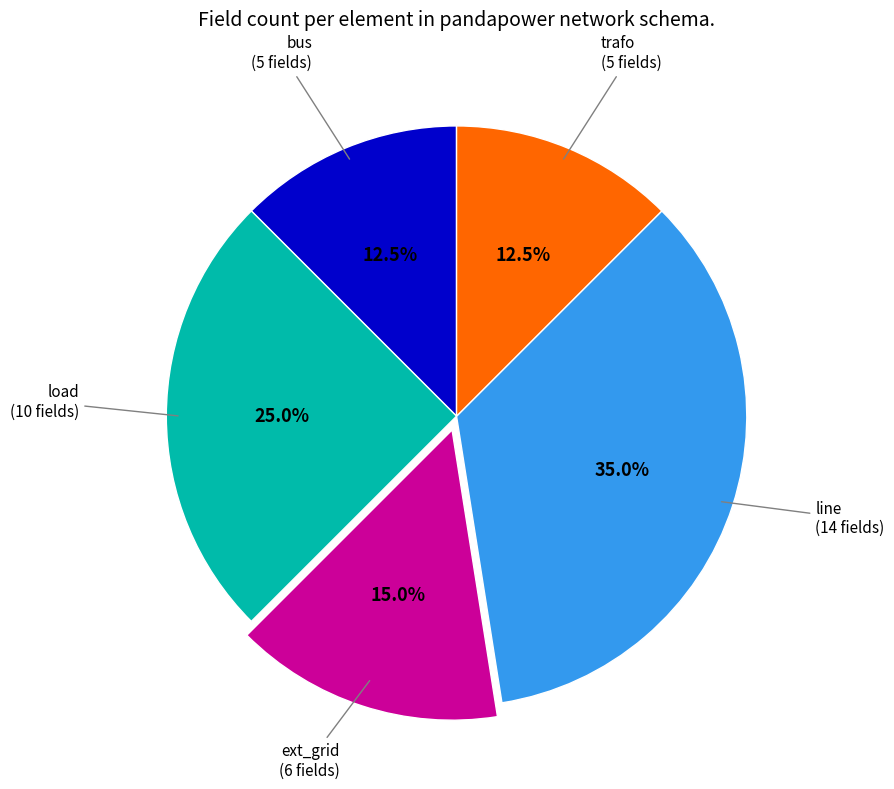

Does ext_grid (6 fields) represent more than half of the total?

No